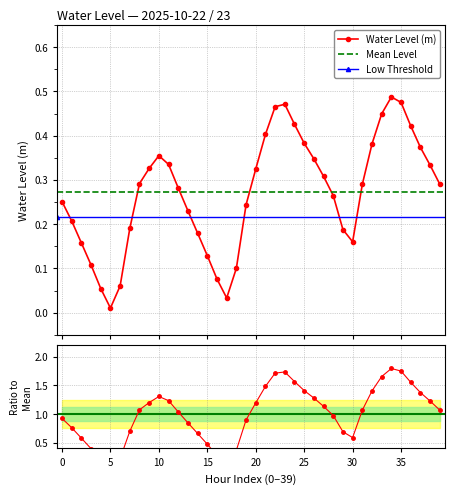

At which category does the chart reach its minimum across all series?

5